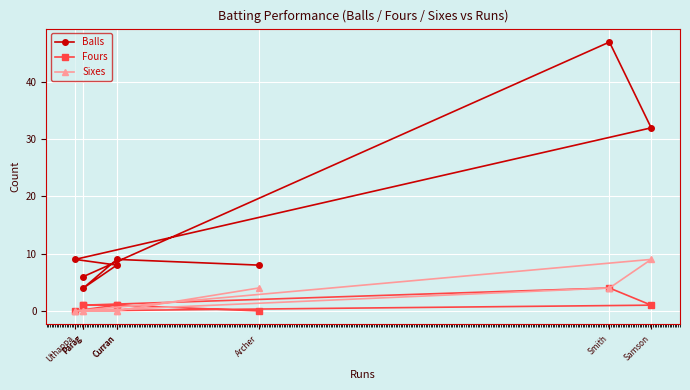

How many distinct data groups are displayed?

3